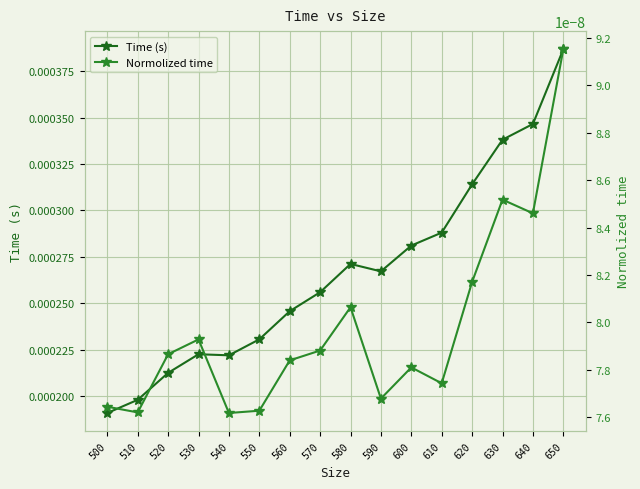

The value of Normolized time at 600 is 0.0. True or false?

True